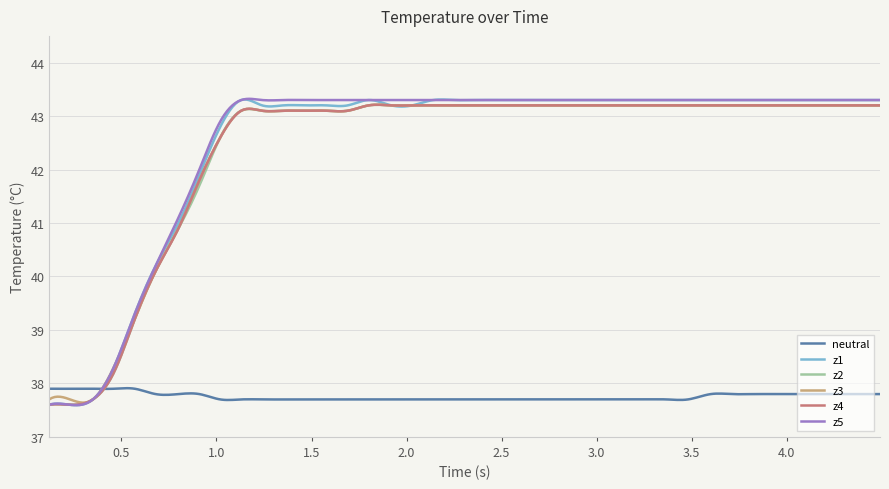

What is the minimum value shown in the chart?

37.6